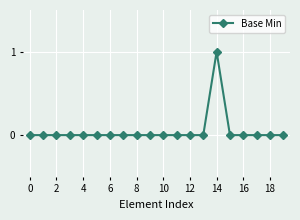

What is the value of the 15th point from the left?

1